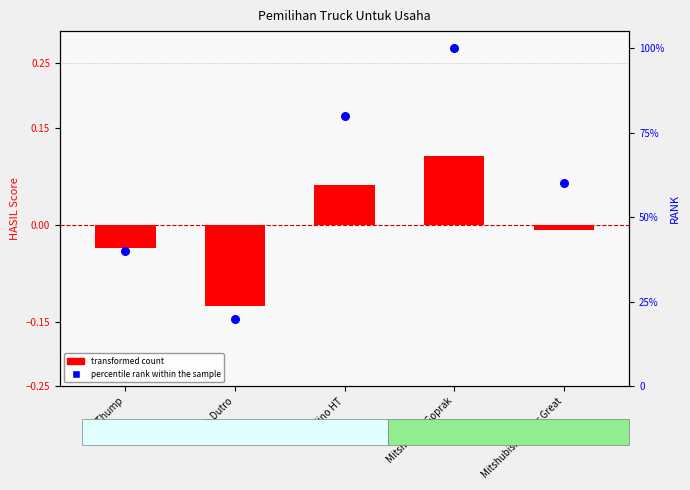

Is the value of percentile rank within the sample at Hino Dutro greater than the value of transformed count at Hino Dutro?

Yes